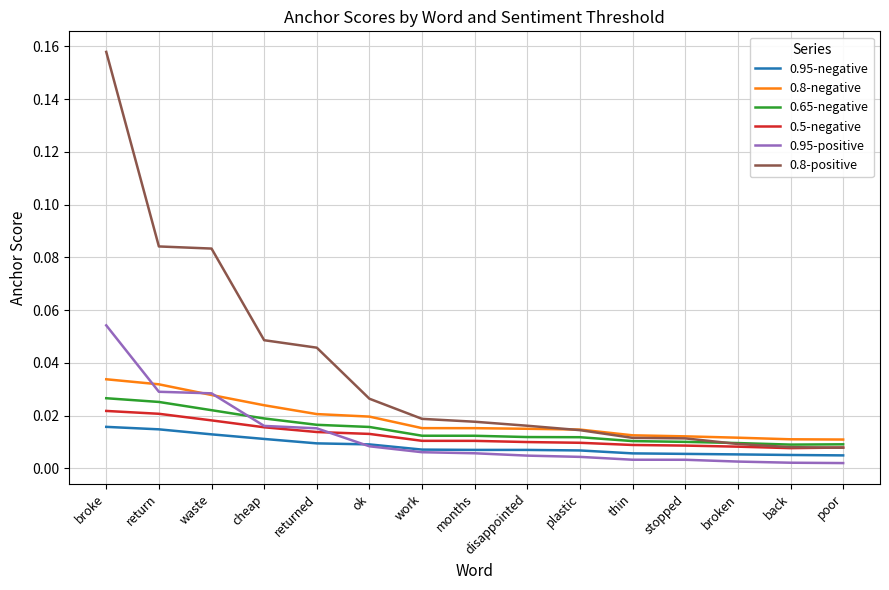

What position from the left is plastic?

10